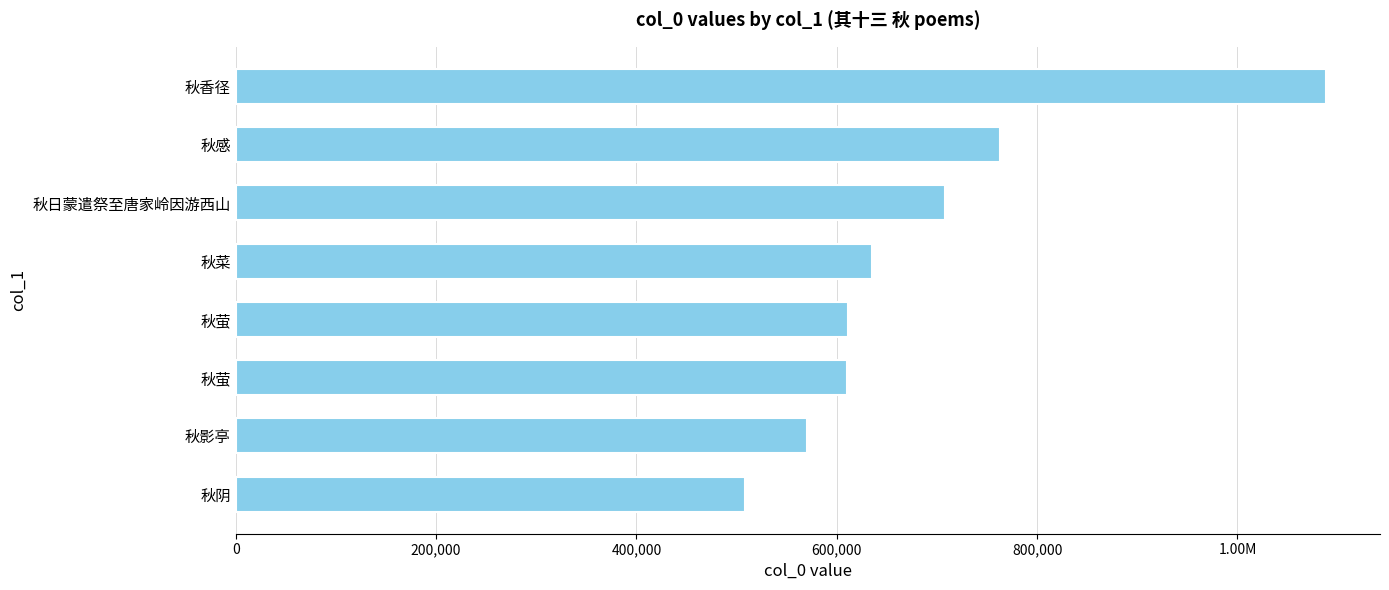

How many data points does each series have?

8